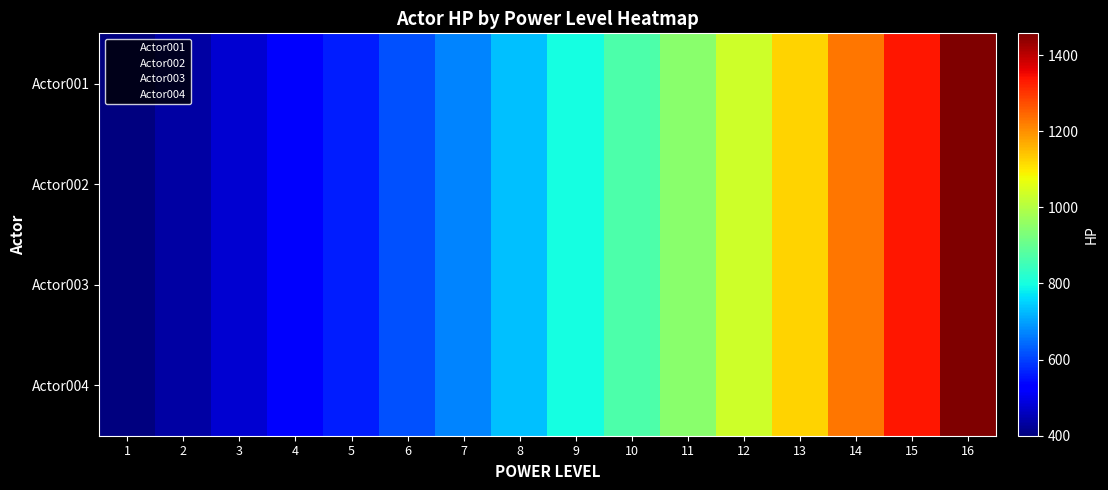

What is the total value across all series at 10?

3481.0